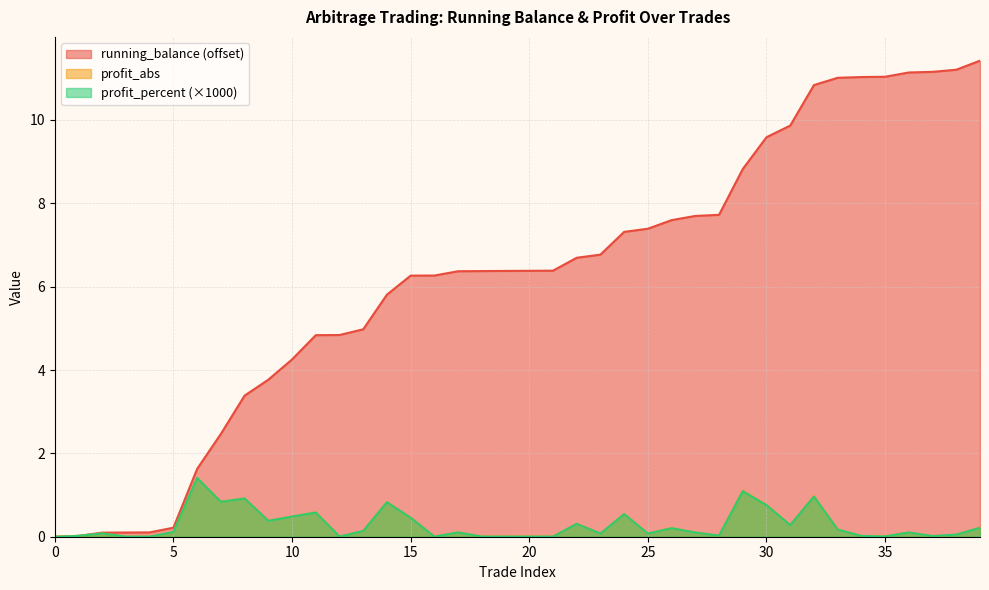

True or false: running_balance has a value of 6.9 at 12.

False